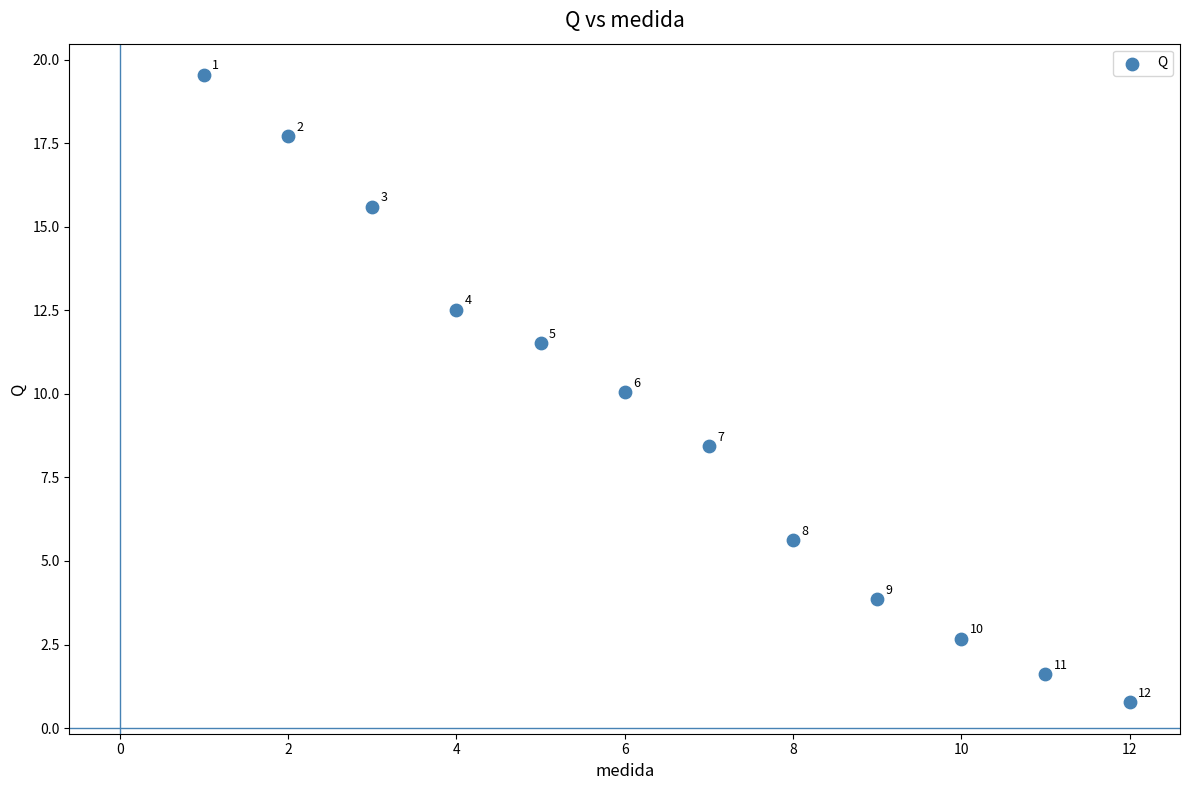

What Y value in the scatter plot is closest to 10?

10.1